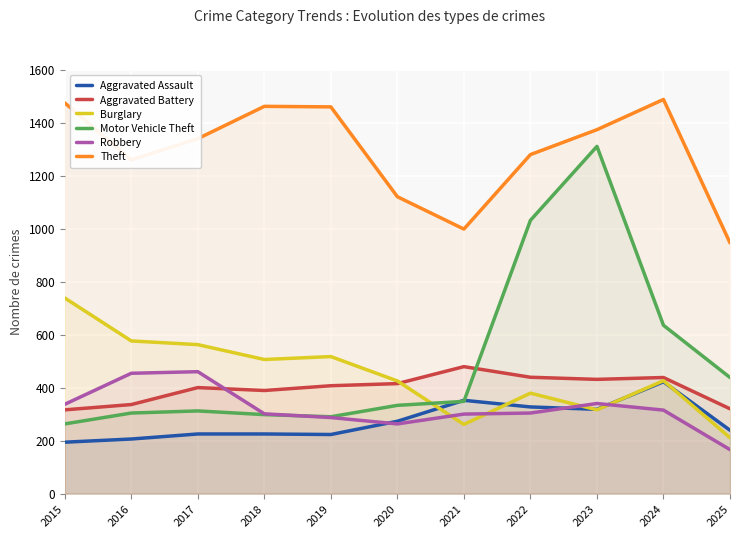

At which category does Theft reach its first local valley?

2016